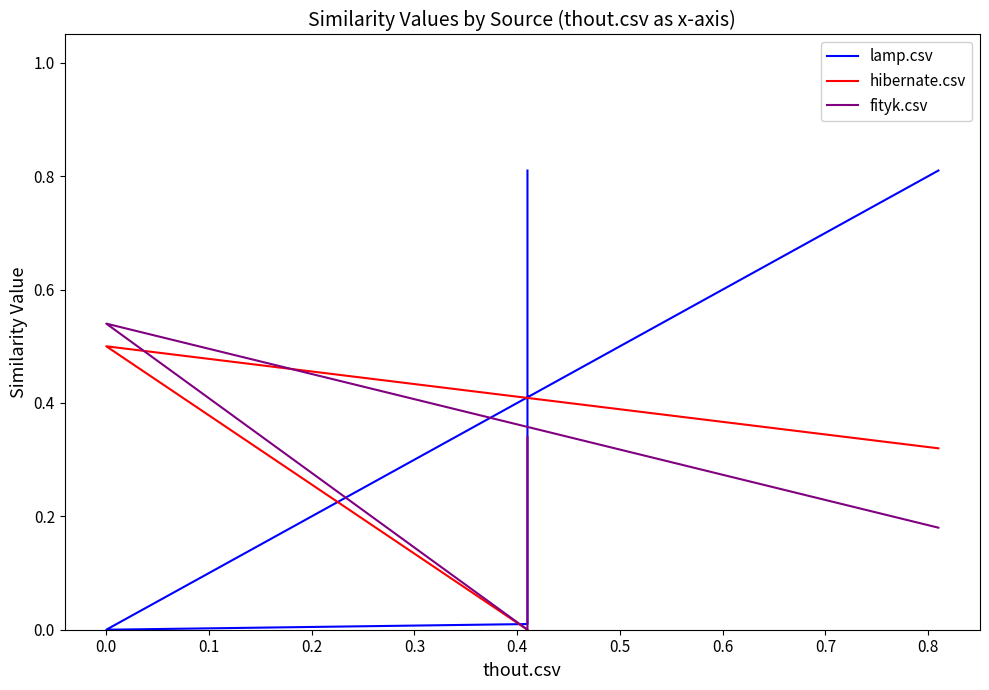

What is the sum of the hibernate.csv values at 0.0 and 0.2?

0.5